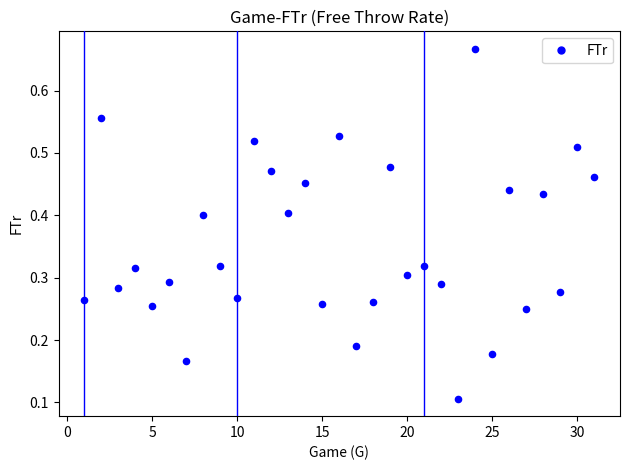

What is the range of X values (max minus min)?

30.0